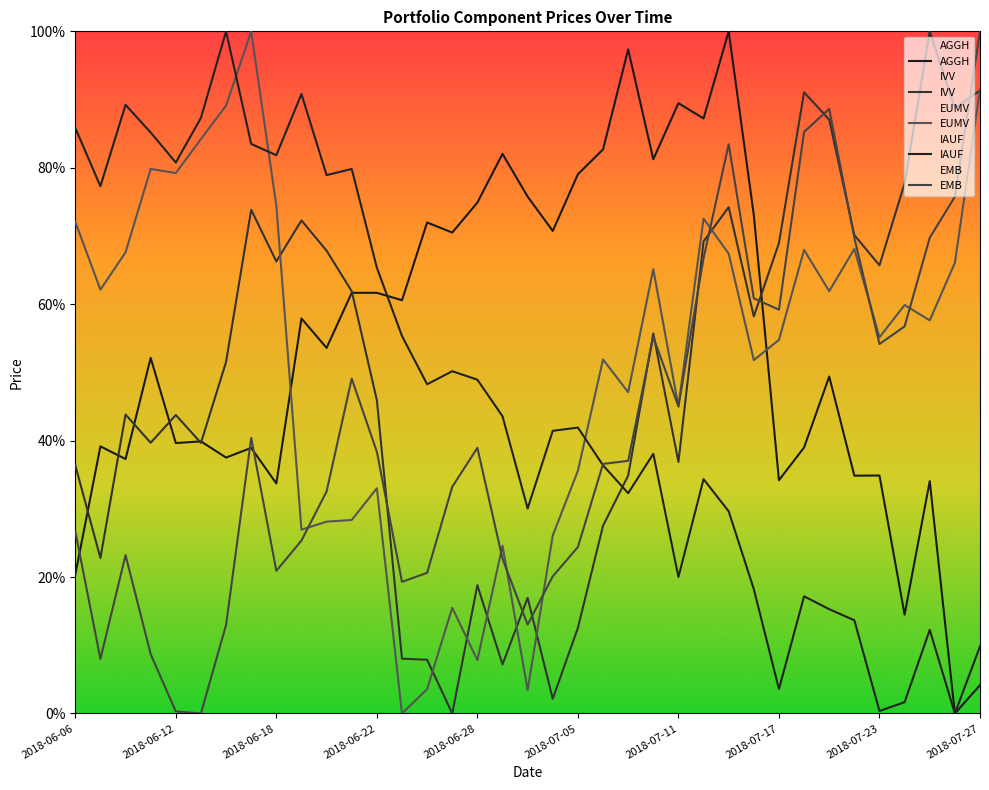

Reading right to left, what are all the values shown in this chart?

AGGH: 4.1	0.0	34.1	14.5	34.9	34.9	49.4	39.0	34.2	73.1	100.0	87.2	89.5	81.2	97.3	82.7	79.0	70.7	75.8	82.0	74.9	70.5	72.0	60.6	61.7	61.7	53.6	57.9	33.7	38.9	37.5	39.9	39.6	52.1	37.3	39.2	20.3
IVV: 91.3	88.7	100.0	77.7	65.7	70.1	87.1	91.1	69.0	58.2	74.2	69.2	36.9	55.7	34.9	27.5	12.5	2.1	16.9	7.2	18.8	0.0	7.9	8.0	45.9	61.9	67.8	72.3	66.3	73.8	51.5	39.7	43.7	39.7	43.8	22.8	36.4
EUMV: 91.5	66.1	57.6	59.9	55.1	68.1	61.9	68.0	54.8	51.8	67.4	72.6	45.0	65.1	47.1	51.9	35.6	26.1	3.4	24.6	7.8	15.5	3.6	0.0	33.0	28.4	28.1	26.9	74.5	100.0	89.1	84.2	79.2	79.8	67.6	62.1	72.1
IAUF: 9.8	0.0	12.3	1.7	0.4	13.7	15.3	17.2	3.6	18.2	29.6	34.3	20.0	38.1	32.3	36.4	41.9	41.4	30.0	43.6	48.9	50.2	48.3	55.3	65.4	79.8	78.9	90.8	81.8	83.5	100.0	87.3	80.8	85.2	89.2	77.3	85.8
EMB: 100.0	75.8	69.7	56.7	54.2	69.7	88.6	85.3	59.2	60.9	83.4	66.8	45.0	55.2	37.0	36.6	24.4	20.1	13.0	22.7	38.9	33.2	20.6	19.3	38.4	49.1	32.5	25.3	20.9	40.4	13.0	0.0	0.3	8.7	23.2	8.0	26.7